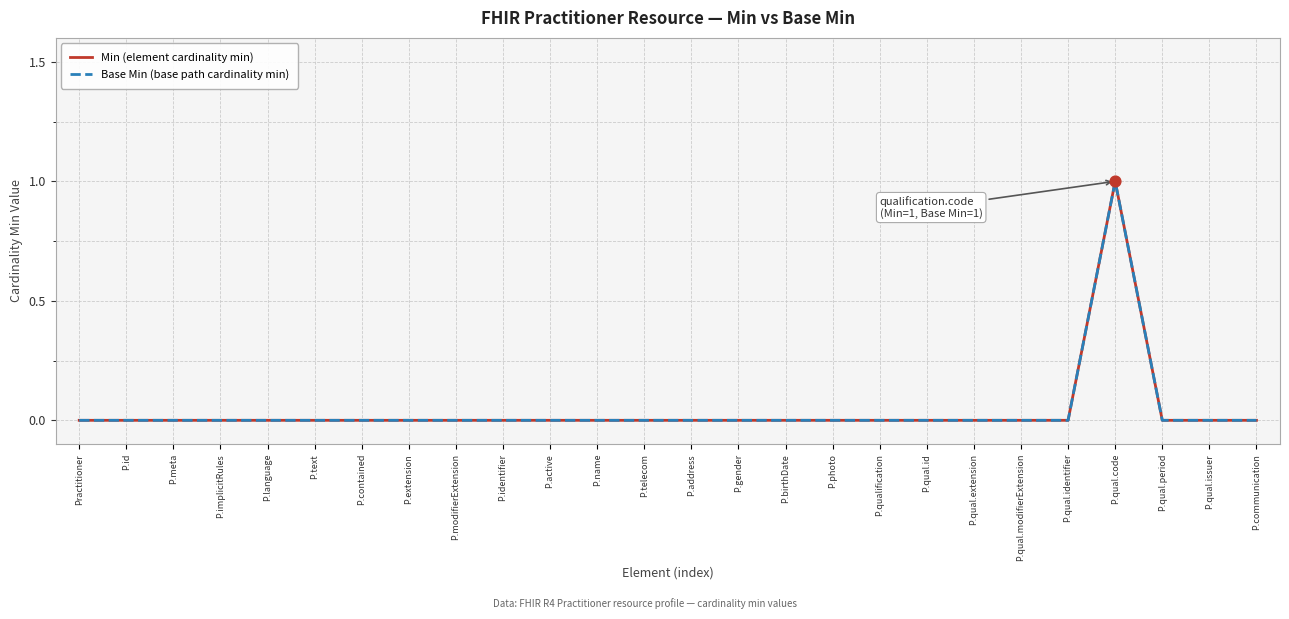

At how many categories does at least one series exceed 0?

1